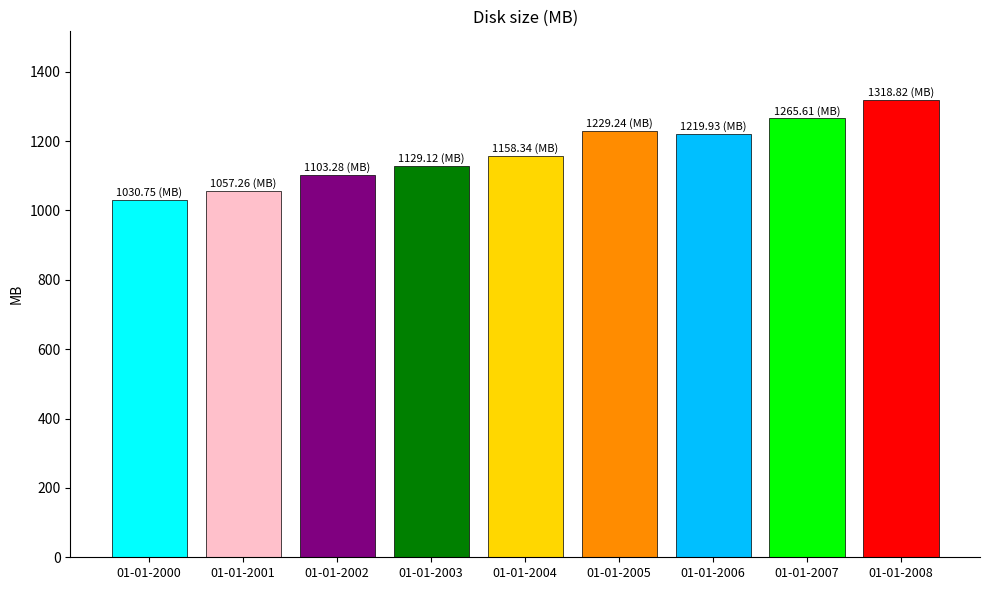

Which label corresponds to the smallest value in the chart?

01-01-2000